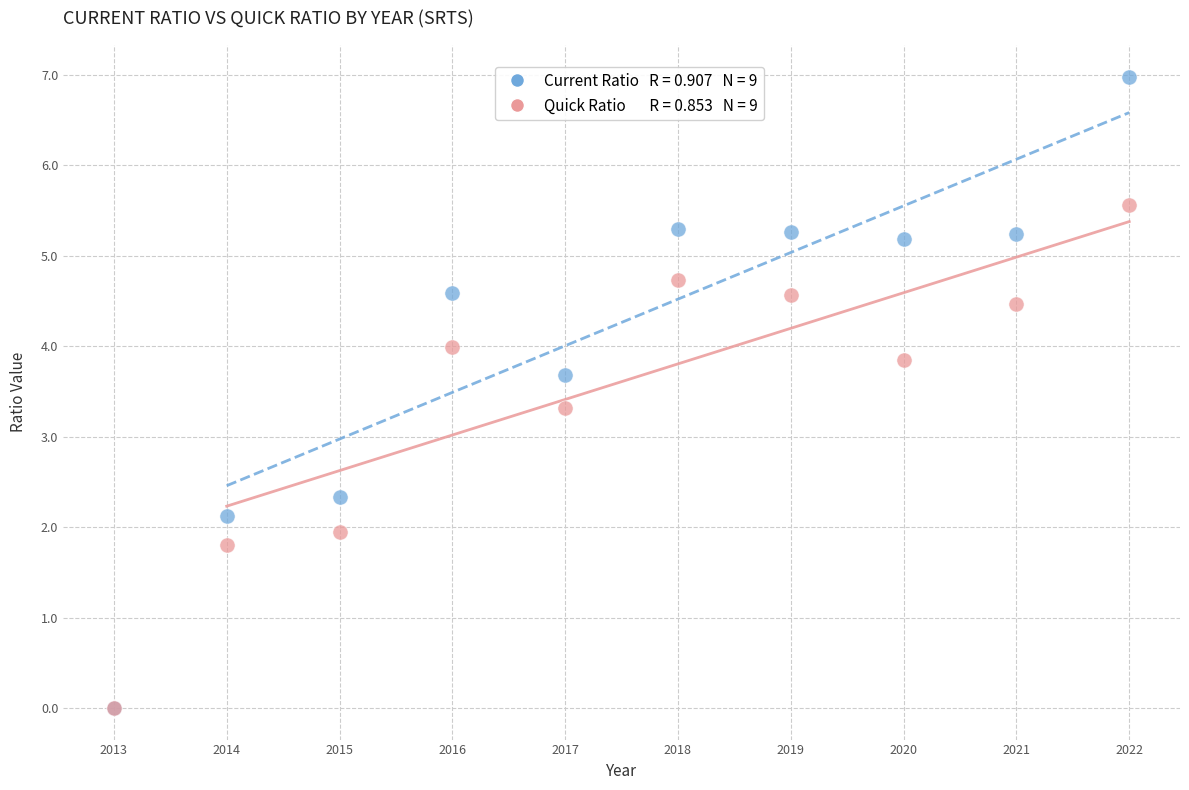

Across all series, what Y value is closest to 3?

3.3